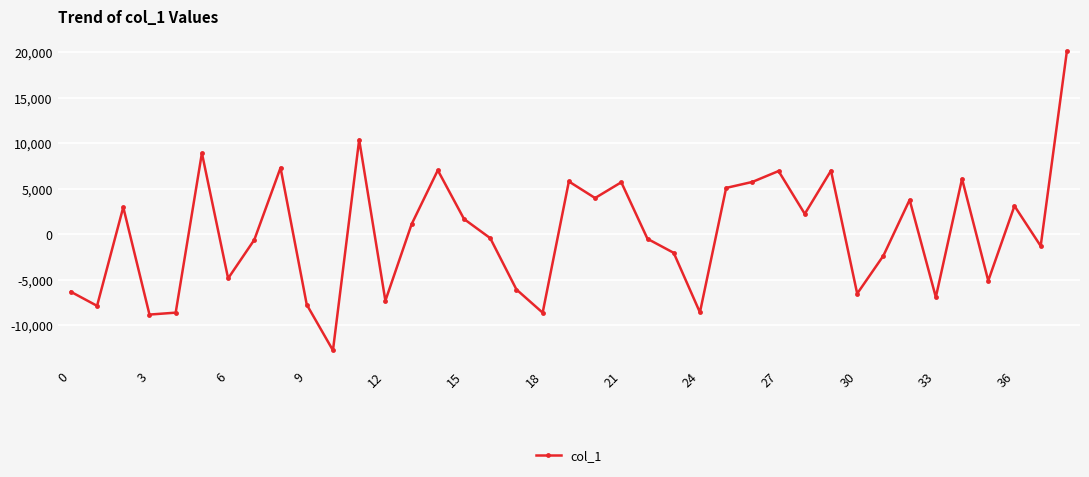

What is the greatest value displayed?

20093.3